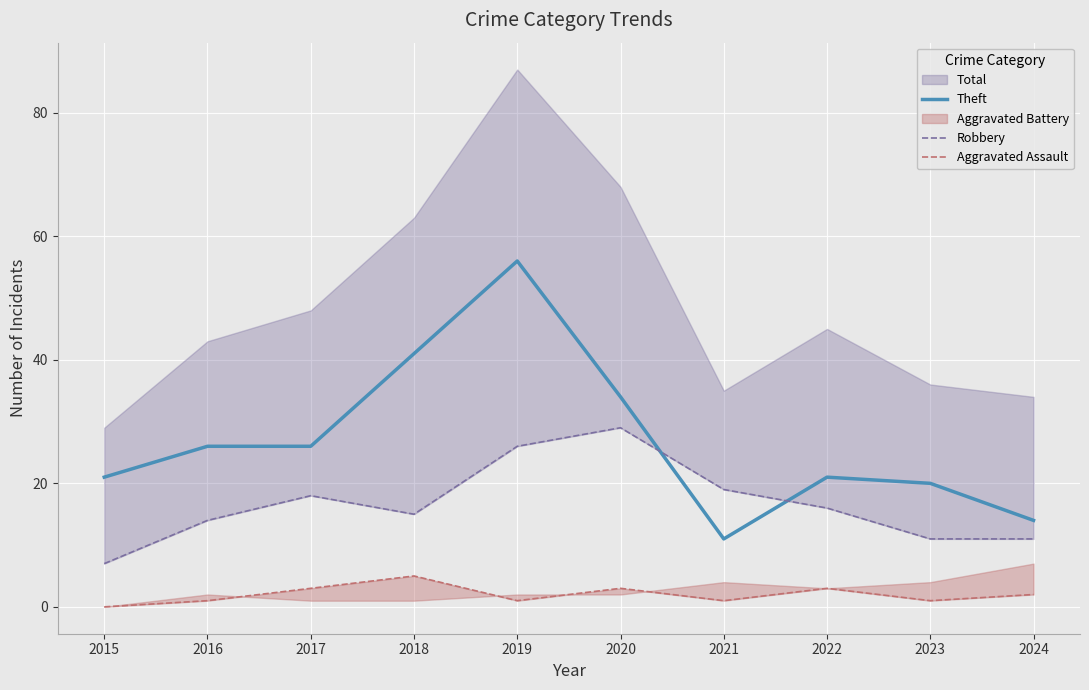

At which label does Robbery reach its minimum?

2015